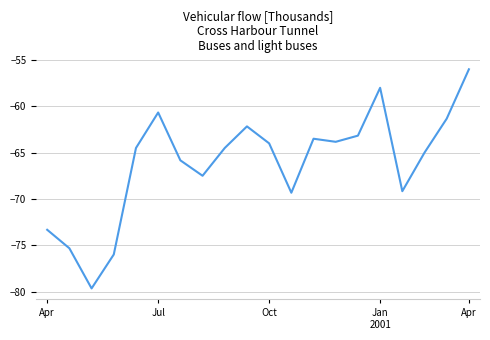

How many interior local valleys (lower than both neighbors) does the data have?

5